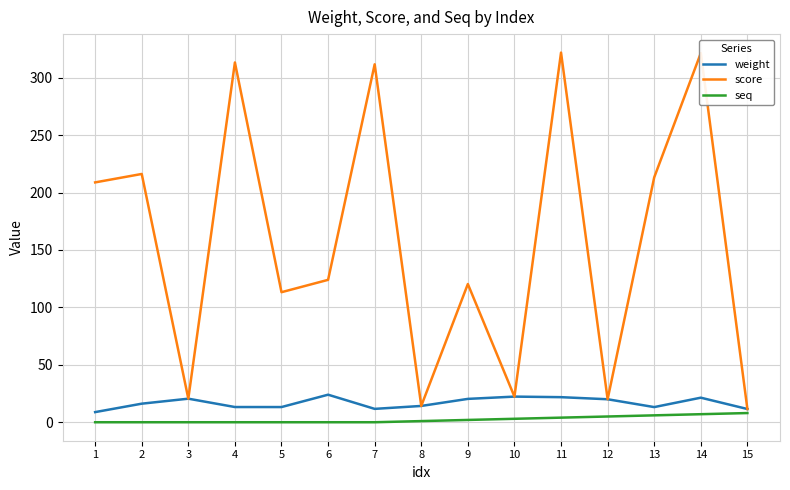

Is the value of score at 9 greater than the value of seq at 9?

Yes